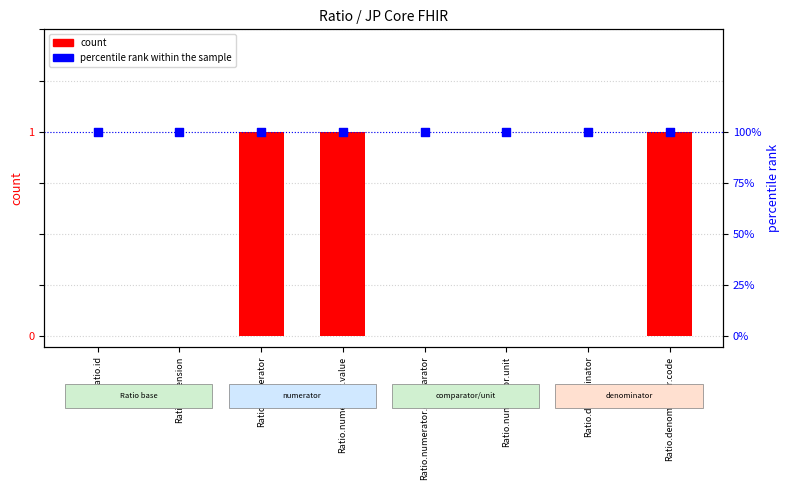

At how many categories does at least one series exceed 0?

8